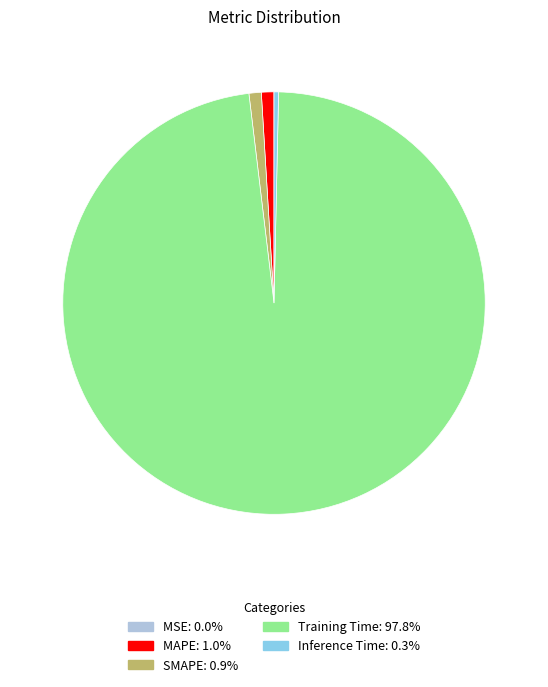

Which has a higher value, Training Time or MAPE?

Training Time